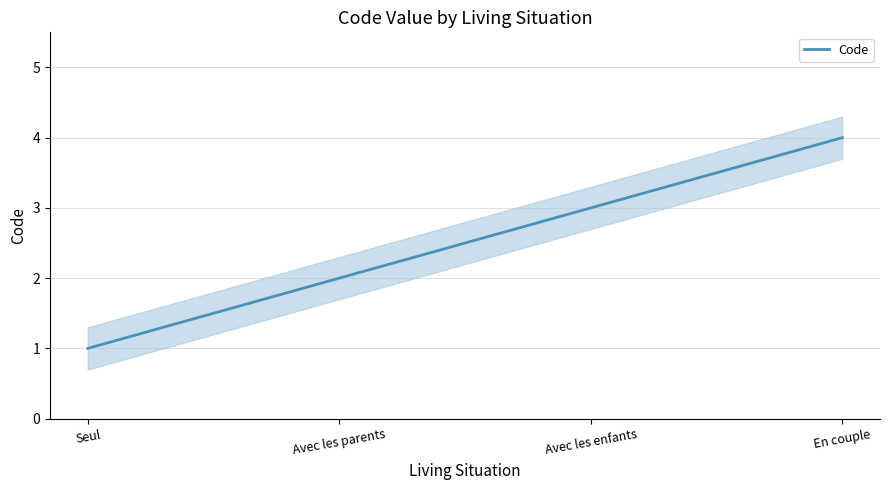

What is the difference between the second highest and second lowest values?

1